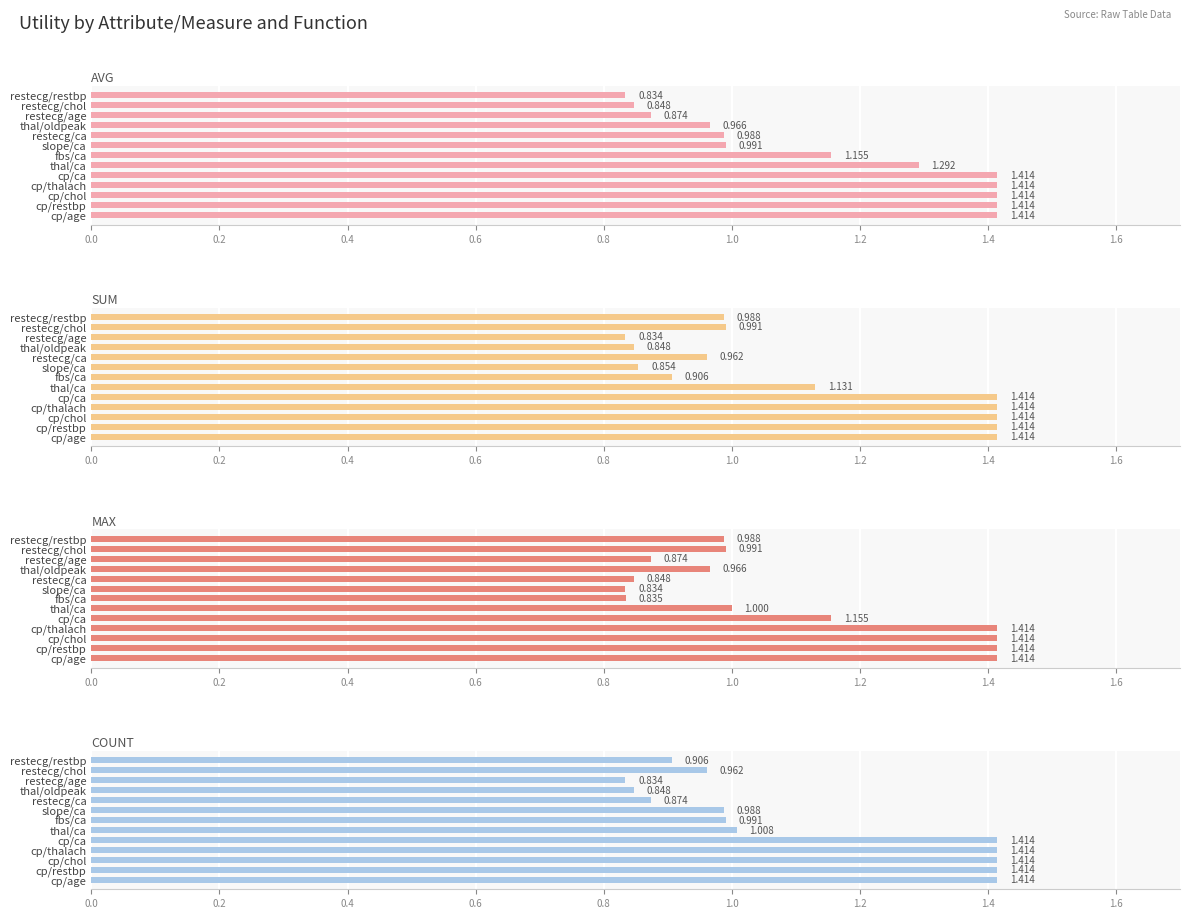

Where is max nearest to the value 1?

thal/ca